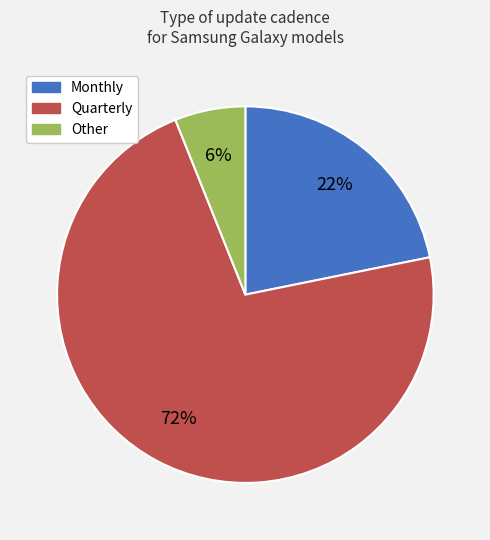

Rank the categories by value from highest to lowest.

Quarterly, Monthly, Other